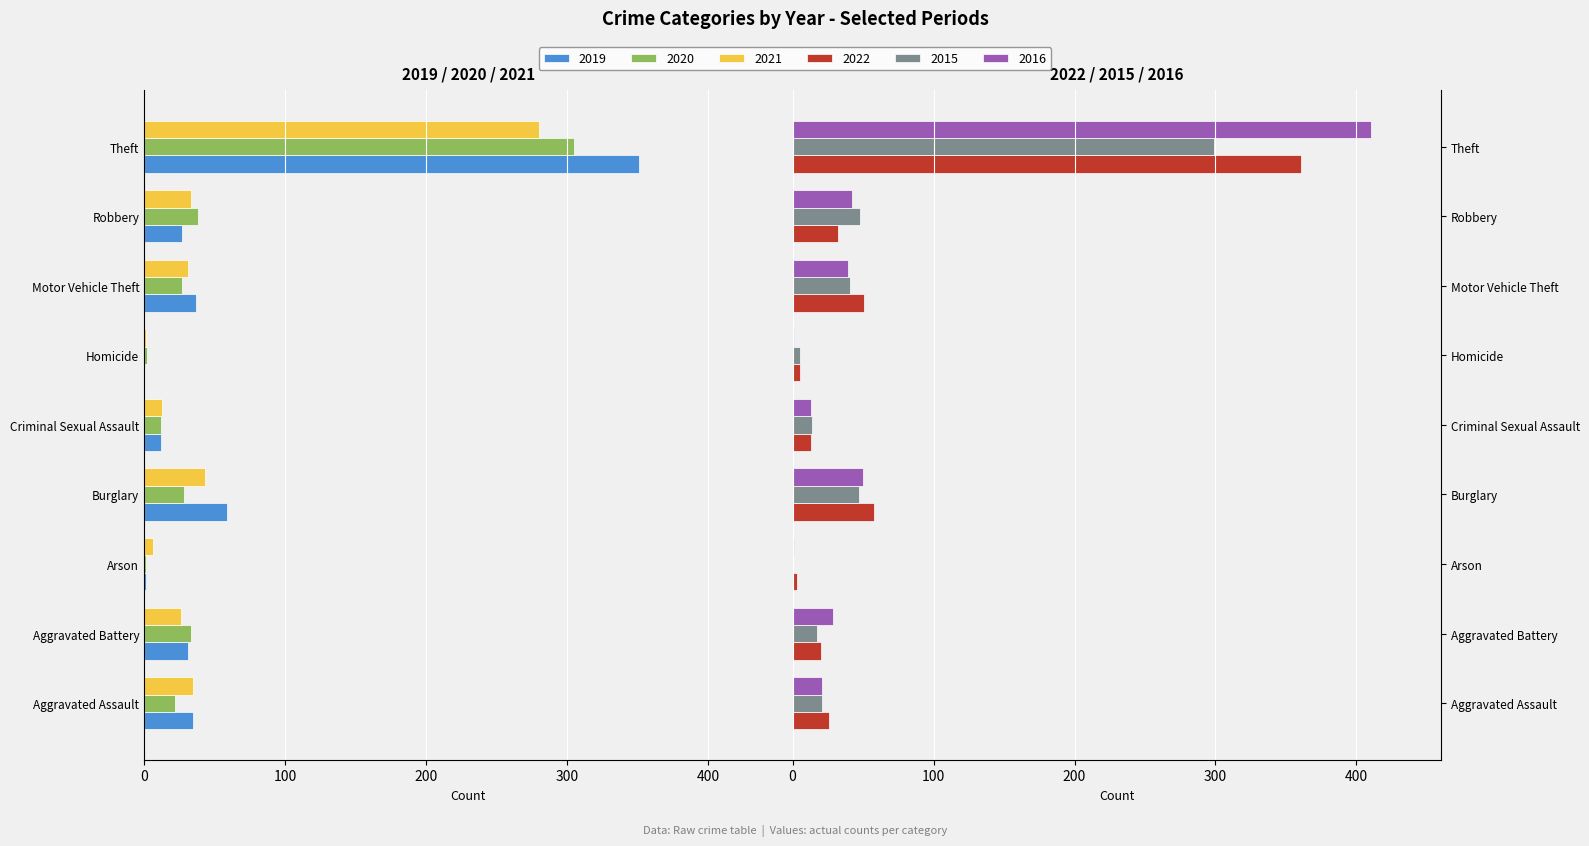

What is the value of the 2022 bar at the 5th from the left?

13